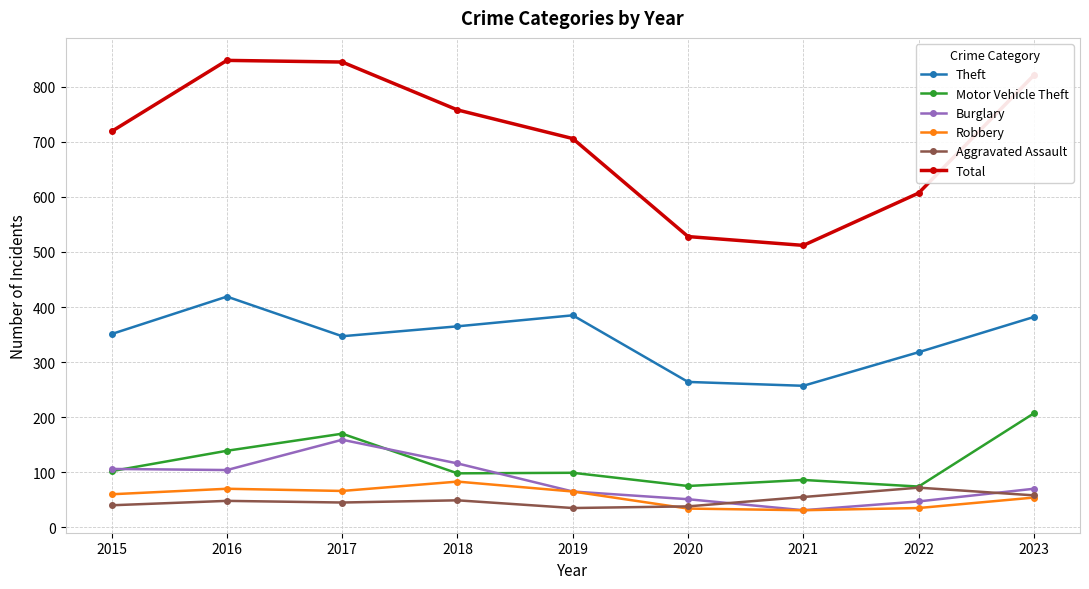

True or false: Motor Vehicle Theft and Total cross at least once.

False